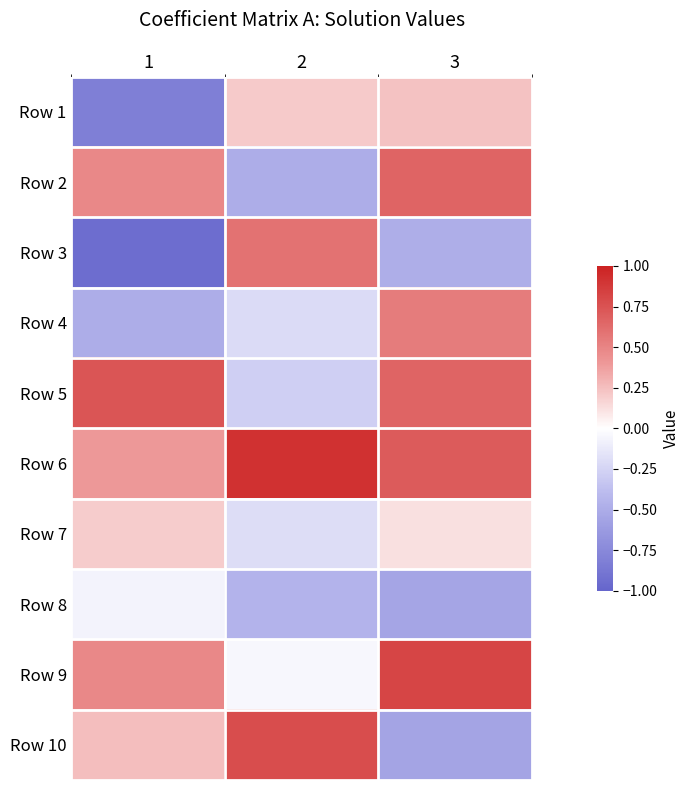

Reading left to right, what are all the values shown in this chart?

Row 1: 1=-0.8	2=0.2	3=0.2
Row 2: 1=0.5	2=-0.5	3=0.7
Row 3: 1=-0.9	2=0.6	3=-0.5
Row 4: 1=-0.5	2=-0.2	3=0.5
Row 5: 1=0.7	2=-0.3	3=0.7
Row 6: 1=0.4	2=0.9	3=0.7
Row 7: 1=0.2	2=-0.2	3=0.1
Row 8: 1=-0.1	2=-0.5	3=-0.6
Row 9: 1=0.5	2=-0.0	3=0.8
Row 10: 1=0.2	2=0.8	3=-0.6